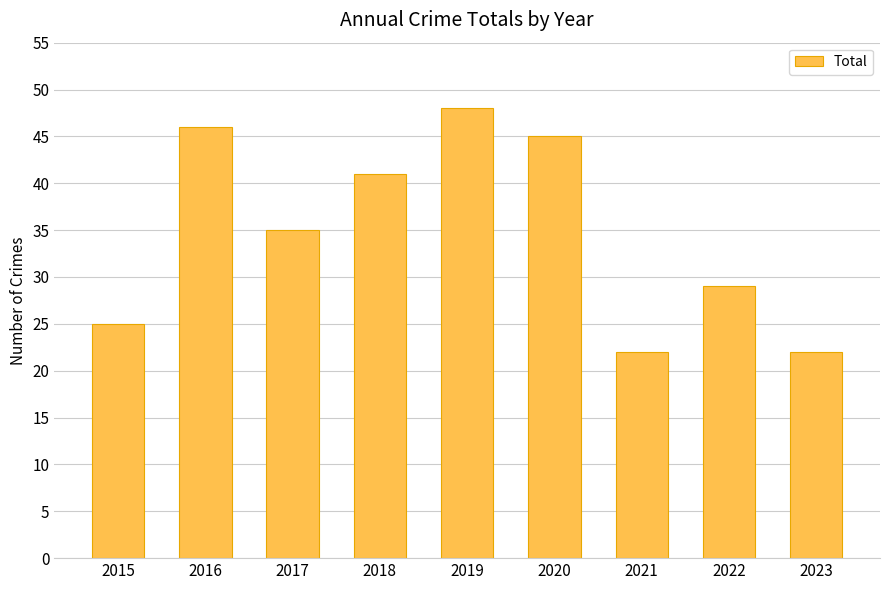

Reading right to left, what are all the values shown in this chart?

2023=22	2022=29	2021=22	2020=45	2019=48	2018=41	2017=35	2016=46	2015=25